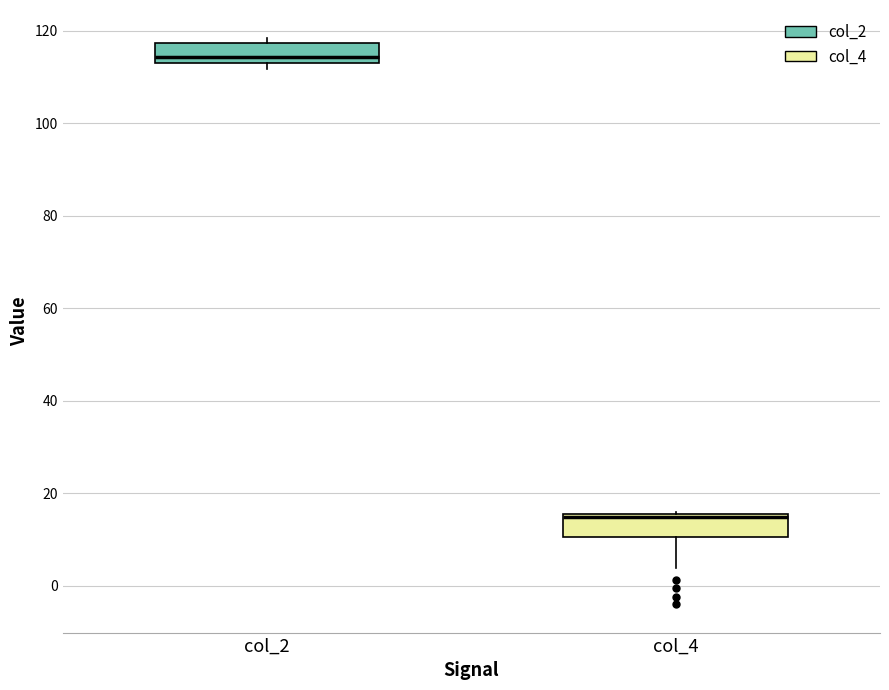

Reading left to right, read every box against the y-axis: the position of its median line, the range the box covers, and the ends of its whiskers. The values are not printed on the chart, so give them approximately, as read against the axis.

col_2: median 114 (just above the box's lower edge), box 114 to 118, whiskers 112 to 118 (just above the box's upper edge)
col_4: median 14 (drawn on the box's upper edge), box 10 to 16, whiskers 4 to 16